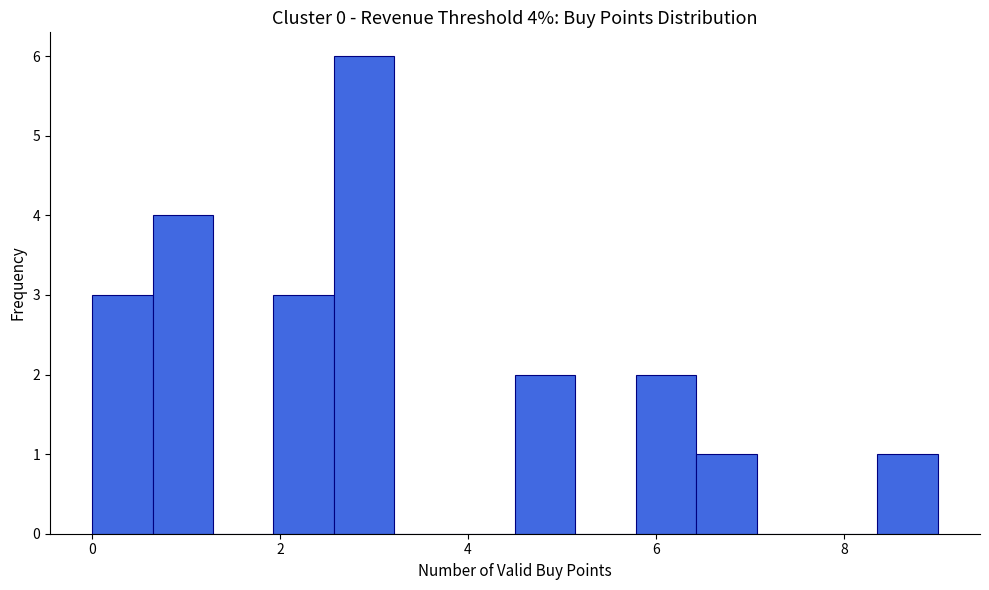

Around what value on the x-axis is the tallest bar? Give the approximate position of its centre, as read against the axis.

2.8